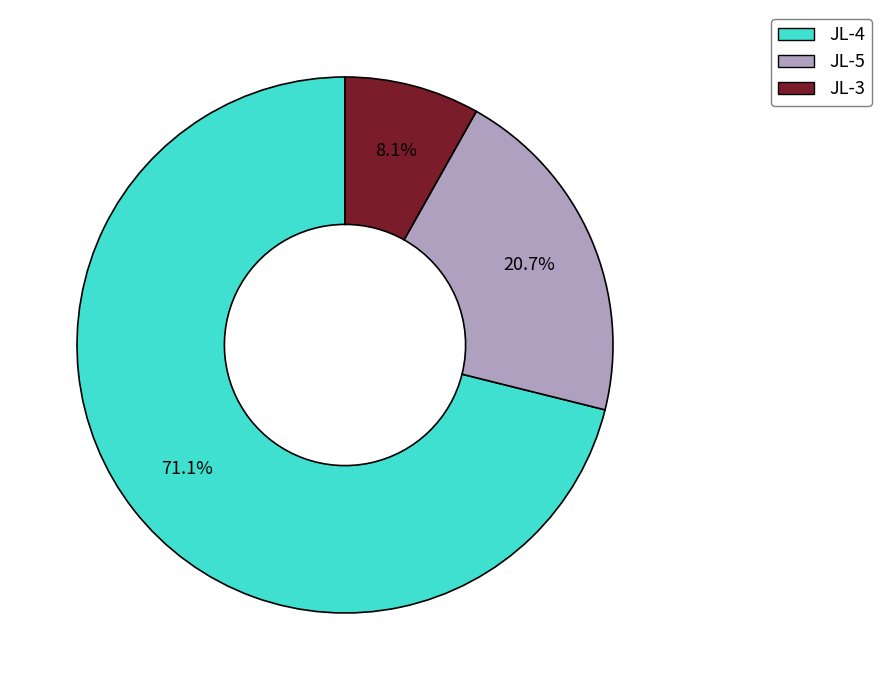

Which slice is the smallest?

JL-3